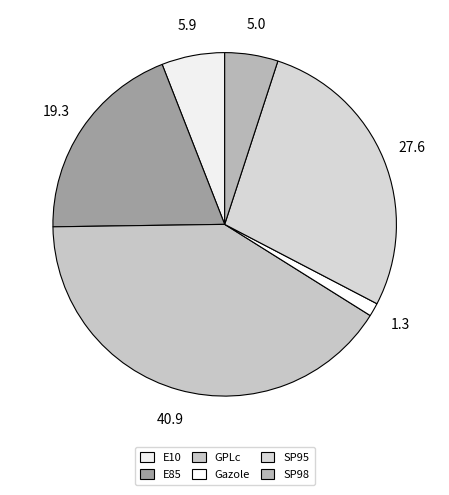

How many segments does this pie chart have?

6